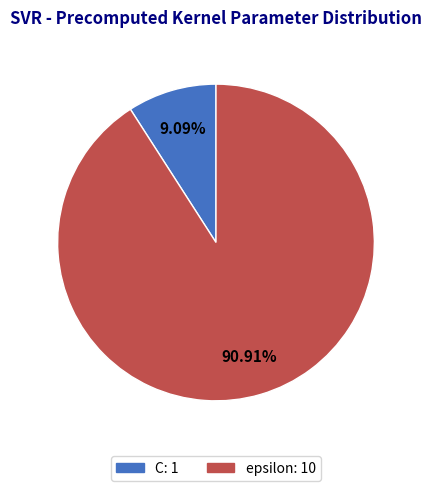

To the nearest percent, what percentage of the pie is C?

9%